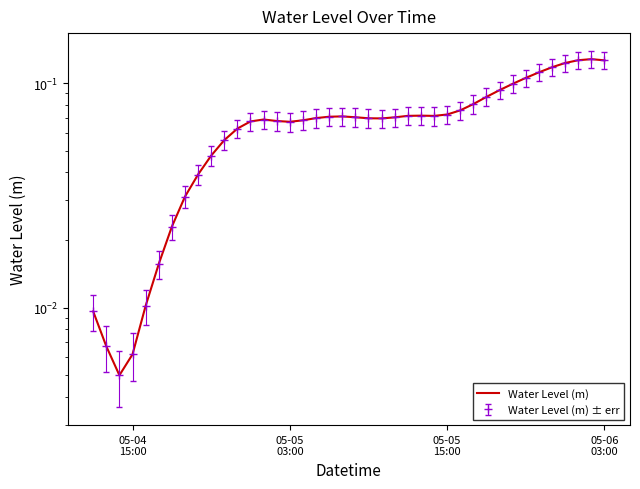

What is the sum of all values?

2.7